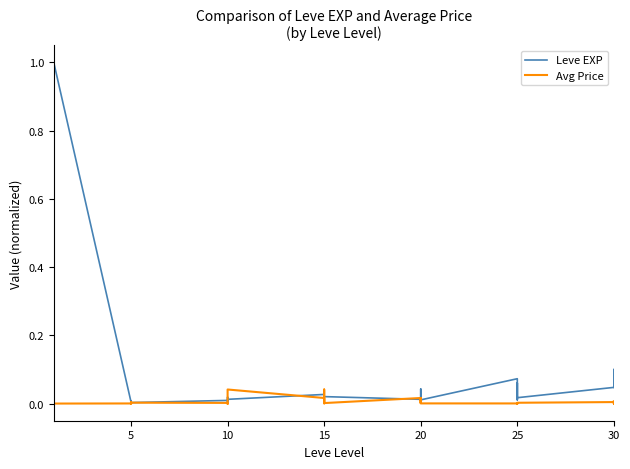

What are all the series names shown in the legend?

Leve EXP, Avg Price